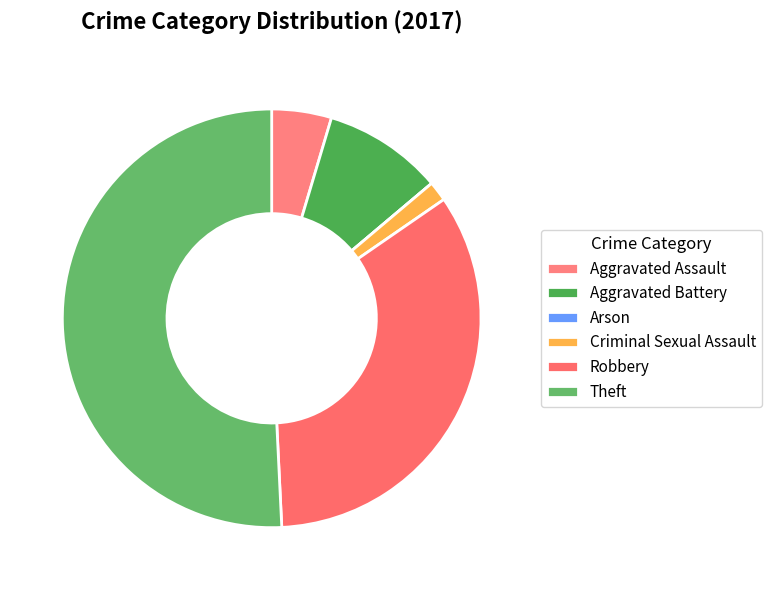

Rank the categories by value from highest to lowest.

Theft, Robbery, Aggravated Battery, Aggravated Assault, Criminal Sexual Assault, Arson